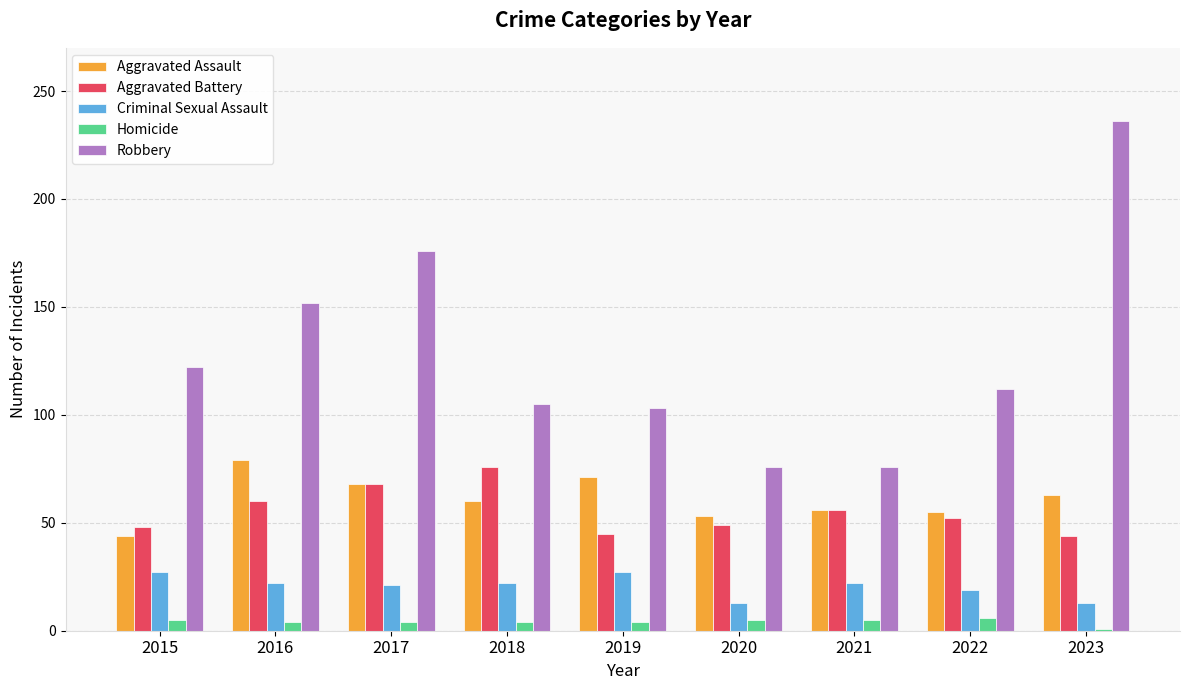

How many bars are there in total?

45